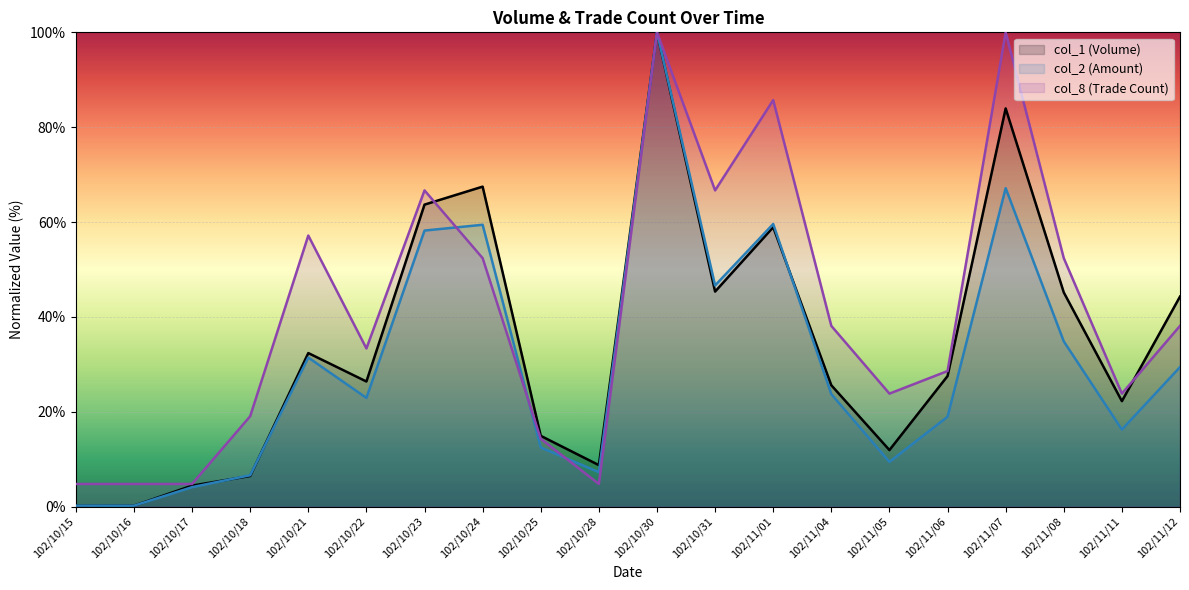

How many data points in col_1 are less than 27?

10